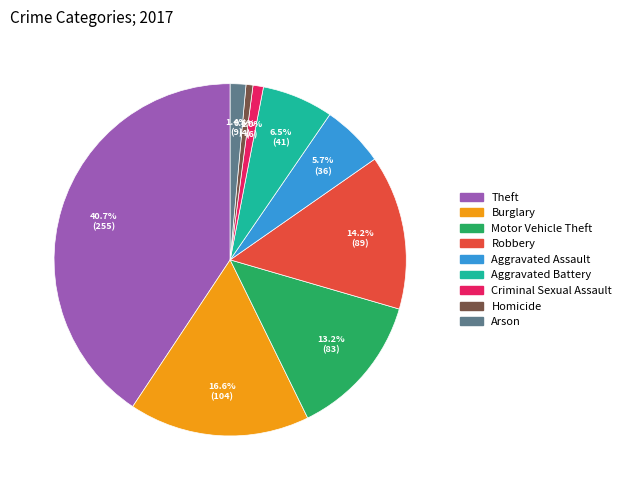

Which category has the biggest portion of the pie?

Theft